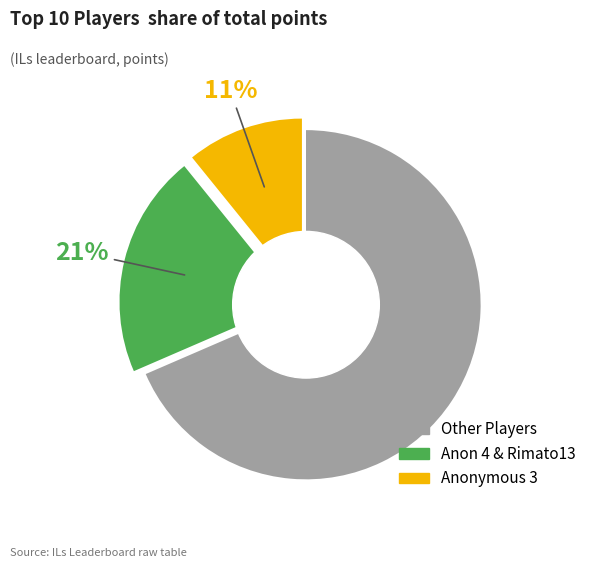

To the nearest percent, what is the average slice percentage?

33%